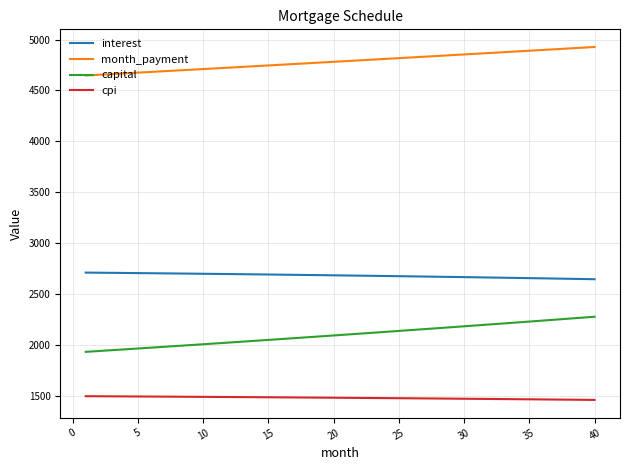

Which series has the widest spread of values?

capital